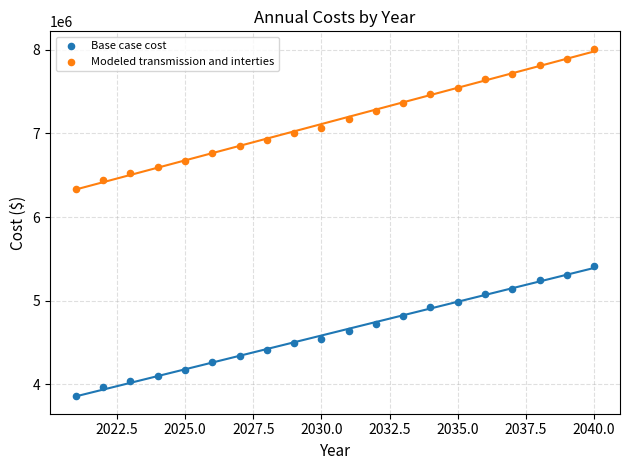

Which series reaches the maximum Y coordinate?

Modeled transmission and interties